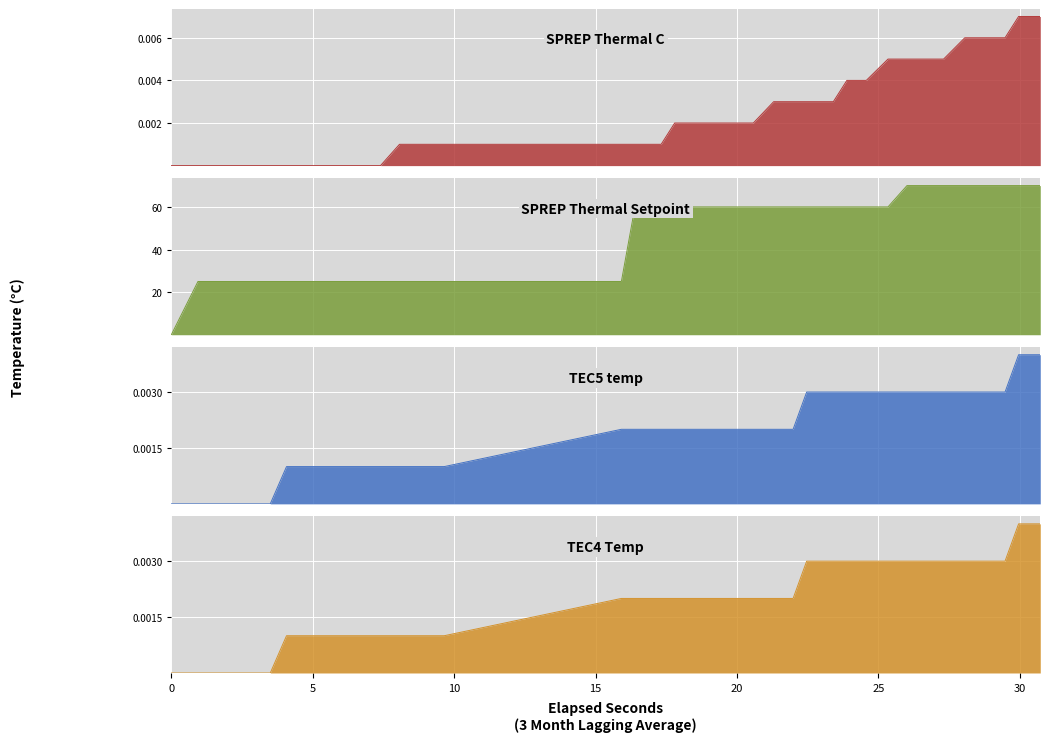

Which series changed the most between 1.4221646 and 2.189304?

SPREP Thermal C